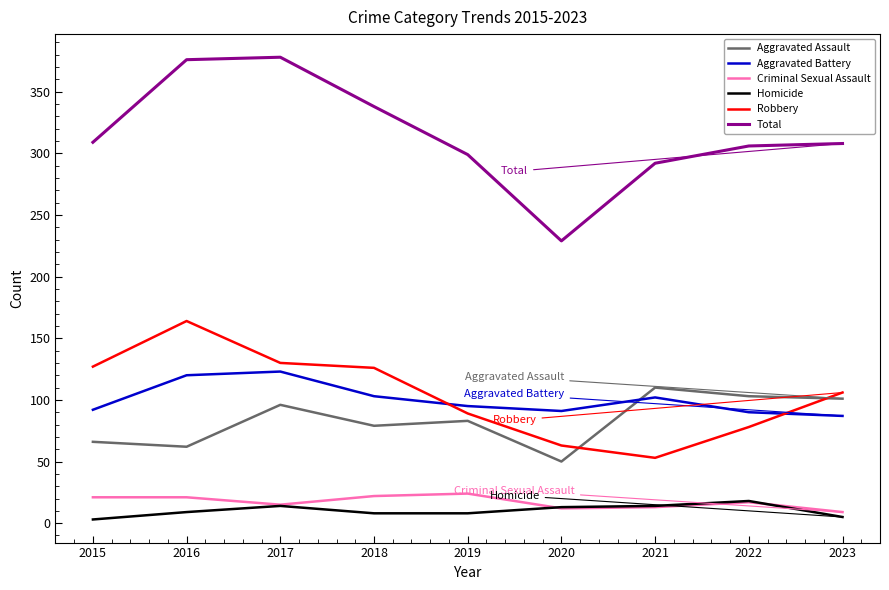

True or false: Aggravated Battery and Total intersect in this chart.

False